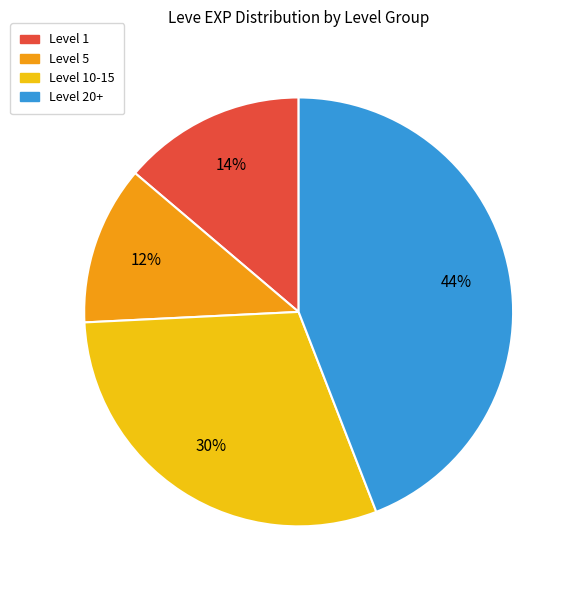

Which slice is the largest?

Level 20+